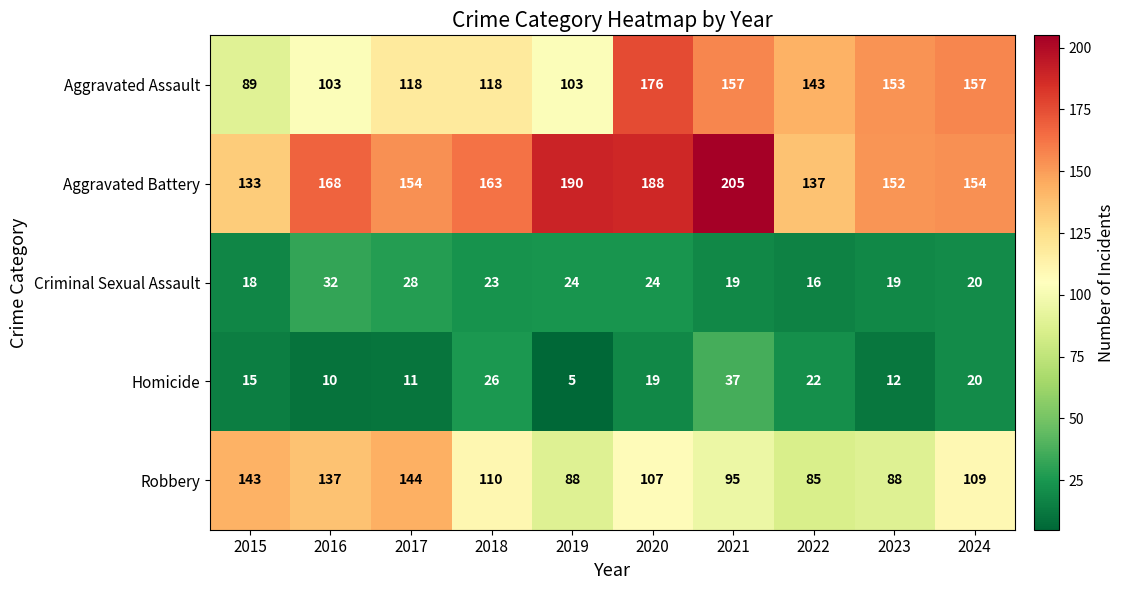

Count the number of categories in the chart.

10